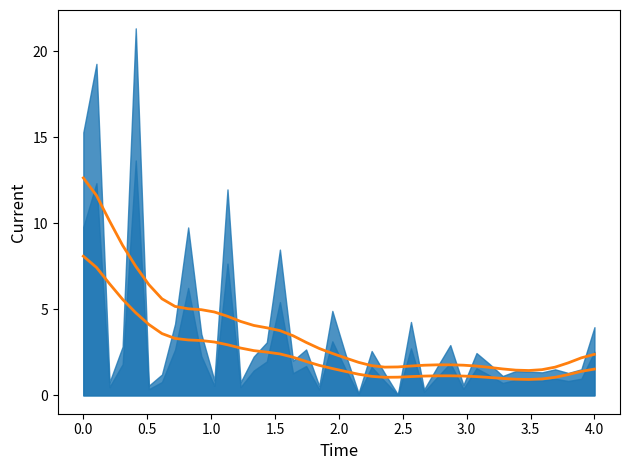

How many data points in BR_R smooth are above 2?

23